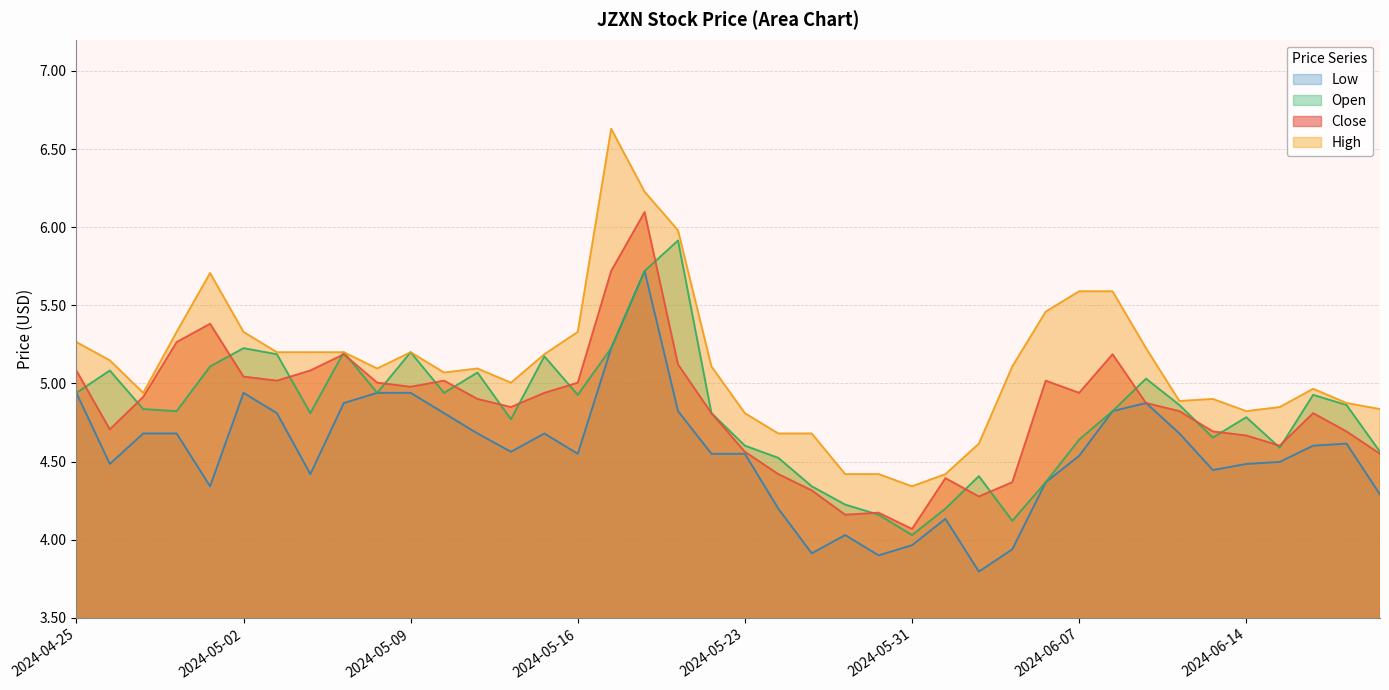

Reading left to right, extract all data points from this chart.

Close: 2024-04-25=5.1	2024-04-26=4.7	2024-04-29=4.9	2024-04-30=5.3	2024-05-01=5.4	2024-05-02=5.0	2024-05-03=5.0	2024-05-06=5.1	2024-05-07=5.2	2024-05-08=5.0	2024-05-09=5.0	2024-05-10=5.0	2024-05-13=4.9	2024-05-14=4.8	2024-05-15=4.9	2024-05-16=5.0	2024-05-17=5.7	2024-05-20=6.1	2024-05-21=5.1	2024-05-22=4.8	2024-05-23=4.6	2024-05-24=4.4	2024-05-28=4.3	2024-05-29=4.2	2024-05-30=4.2	2024-05-31=4.1	2024-06-03=4.4	2024-06-04=4.3	2024-06-05=4.4	2024-06-06=5.0	2024-06-07=4.9	2024-06-10=5.2	2024-06-11=4.9	2024-06-12=4.8	2024-06-13=4.7	2024-06-14=4.7	2024-06-17=4.6	2024-06-18=4.8	2024-06-20=4.7	2024-06-21=4.5
High: 2024-04-25=5.3	2024-04-26=5.1	2024-04-29=4.9	2024-04-30=5.3	2024-05-01=5.7	2024-05-02=5.3	2024-05-03=5.2	2024-05-06=5.2	2024-05-07=5.2	2024-05-08=5.1	2024-05-09=5.2	2024-05-10=5.1	2024-05-13=5.1	2024-05-14=5.0	2024-05-15=5.2	2024-05-16=5.3	2024-05-17=6.6	2024-05-20=6.2	2024-05-21=6.0	2024-05-22=5.1	2024-05-23=4.8	2024-05-24=4.7	2024-05-28=4.7	2024-05-29=4.4	2024-05-30=4.4	2024-05-31=4.3	2024-06-03=4.4	2024-06-04=4.6	2024-06-05=5.1	2024-06-06=5.5	2024-06-07=5.6	2024-06-10=5.6	2024-06-11=5.2	2024-06-12=4.9	2024-06-13=4.9	2024-06-14=4.8	2024-06-17=4.8	2024-06-18=5.0	2024-06-20=4.9	2024-06-21=4.8
Open: 2024-04-25=4.9	2024-04-26=5.1	2024-04-29=4.8	2024-04-30=4.8	2024-05-01=5.1	2024-05-02=5.2	2024-05-03=5.2	2024-05-06=4.8	2024-05-07=5.2	2024-05-08=4.9	2024-05-09=5.2	2024-05-10=4.9	2024-05-13=5.1	2024-05-14=4.8	2024-05-15=5.2	2024-05-16=4.9	2024-05-17=5.2	2024-05-20=5.7	2024-05-21=5.9	2024-05-22=4.8	2024-05-23=4.6	2024-05-24=4.5	2024-05-28=4.3	2024-05-29=4.2	2024-05-30=4.2	2024-05-31=4.0	2024-06-03=4.2	2024-06-04=4.4	2024-06-05=4.1	2024-06-06=4.4	2024-06-07=4.6	2024-06-10=4.8	2024-06-11=5.0	2024-06-12=4.9	2024-06-13=4.7	2024-06-14=4.8	2024-06-17=4.6	2024-06-18=4.9	2024-06-20=4.9	2024-06-21=4.6
Low: 2024-04-25=4.9	2024-04-26=4.5	2024-04-29=4.7	2024-04-30=4.7	2024-05-01=4.3	2024-05-02=4.9	2024-05-03=4.8	2024-05-06=4.4	2024-05-07=4.9	2024-05-08=4.9	2024-05-09=4.9	2024-05-10=4.8	2024-05-13=4.7	2024-05-14=4.6	2024-05-15=4.7	2024-05-16=4.5	2024-05-17=5.2	2024-05-20=5.7	2024-05-21=4.8	2024-05-22=4.5	2024-05-23=4.5	2024-05-24=4.2	2024-05-28=3.9	2024-05-29=4.0	2024-05-30=3.9	2024-05-31=4.0	2024-06-03=4.1	2024-06-04=3.8	2024-06-05=3.9	2024-06-06=4.4	2024-06-07=4.5	2024-06-10=4.8	2024-06-11=4.9	2024-06-12=4.7	2024-06-13=4.4	2024-06-14=4.5	2024-06-17=4.5	2024-06-18=4.6	2024-06-20=4.6	2024-06-21=4.3